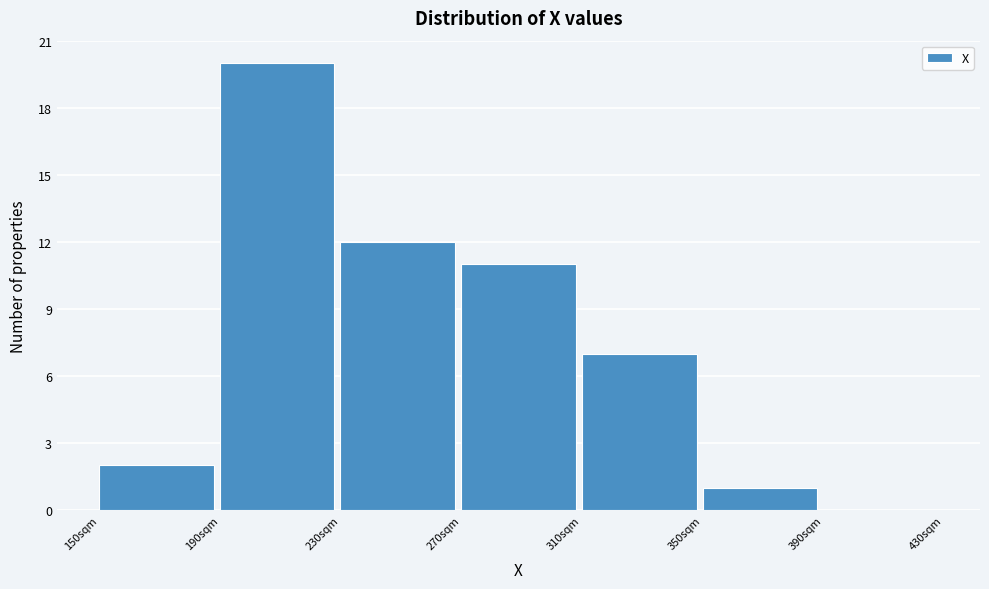

Reading left to right, list every bar in this chart as the range it spans on the x-axis followed by its height. The values are not printed on the chart, so give them approximately, as read against the axis.

150 to 190: 2
190 to 230: 20
230 to 270: 12
270 to 310: 11
310 to 350: 7
350 to 390: 1
390 to 430: 0